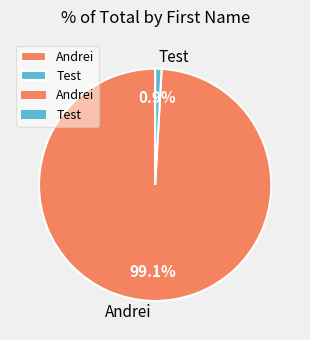

Rank the categories by value from lowest to highest.

Test, Andrei